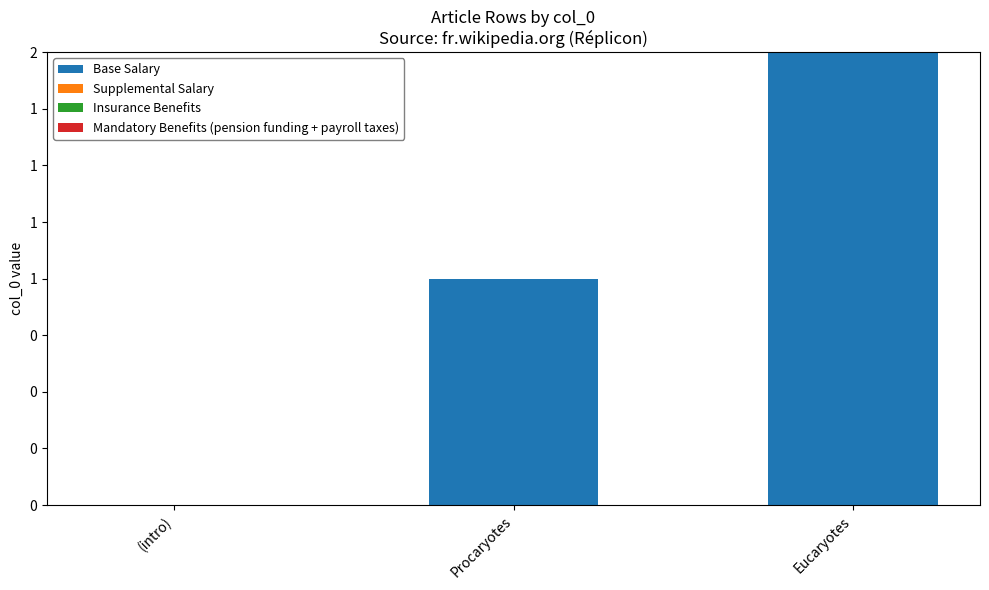

Reading left to right, extract all data points from this chart.

Base Salary: (intro)=0	Procaryotes=1	Eucaryotes=2
Supplemental Salary: (intro)=0	Procaryotes=0	Eucaryotes=0
Insurance Benefits: (intro)=0	Procaryotes=0	Eucaryotes=0
Mandatory Benefits (pension funding + payroll taxes): (intro)=0	Procaryotes=0	Eucaryotes=0